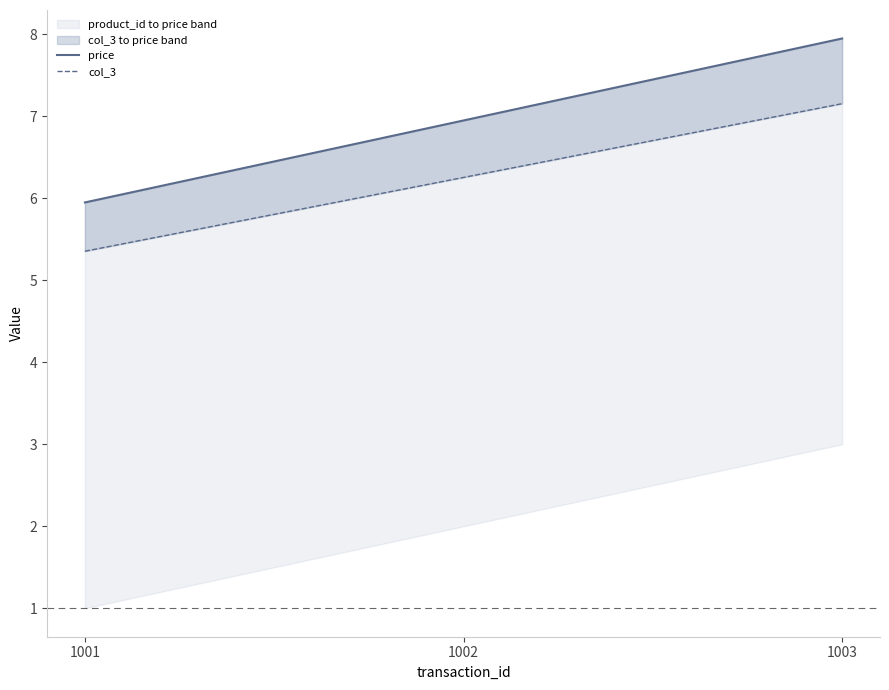

What is the highest value of the col_3 series?

7.2